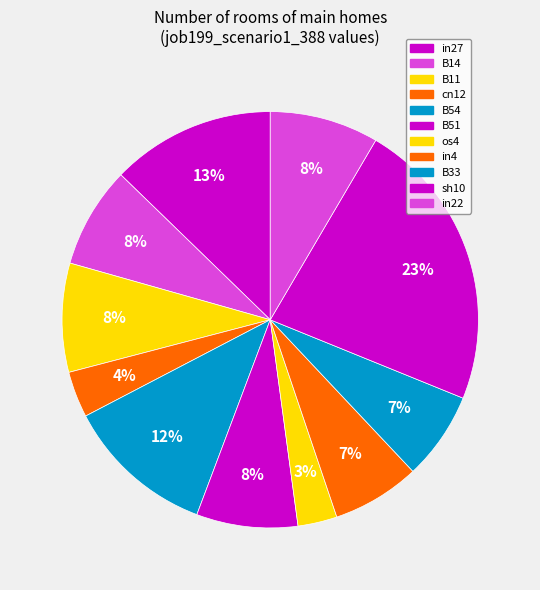

How many segments does this pie chart have?

11